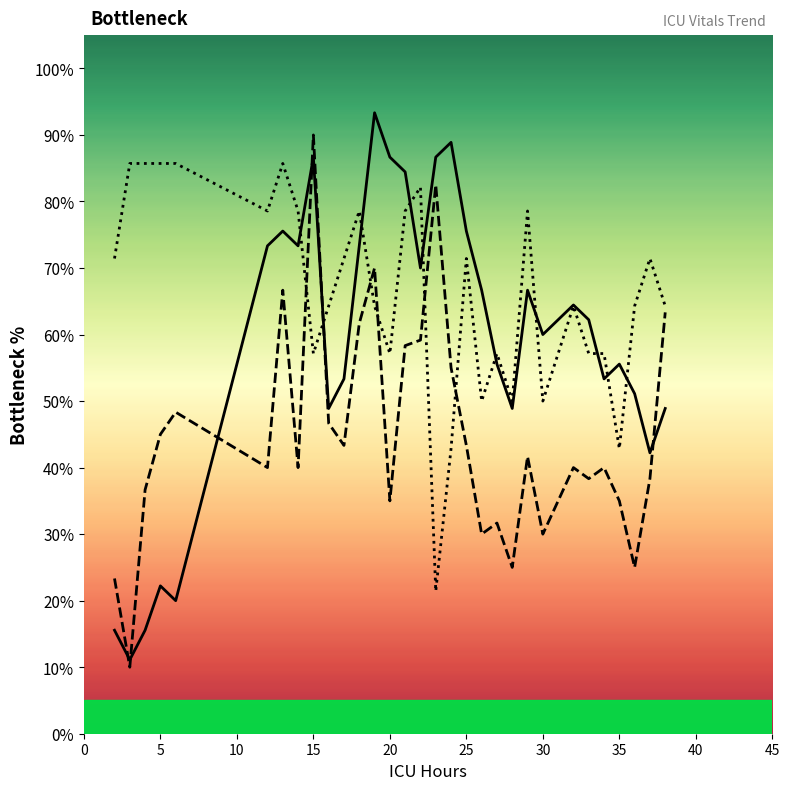

What is the minimum value shown in the chart?

10.0